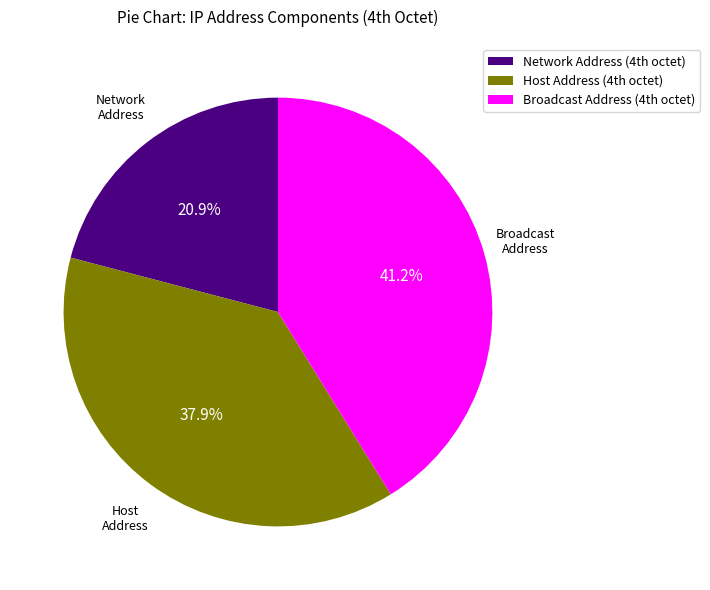

What is the largest slice in the pie chart?

Broadcast Address (4th octet)